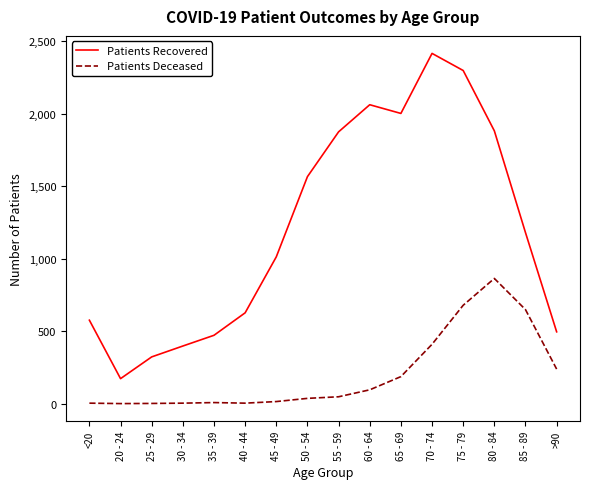

What are all the series names shown in the legend?

Patients Recovered, Patients Deceased